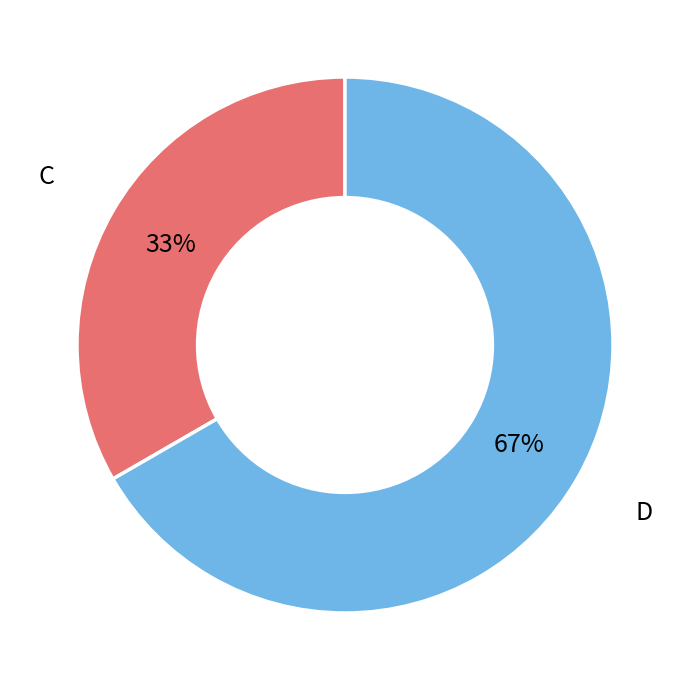

How many slices are in this pie chart?

2